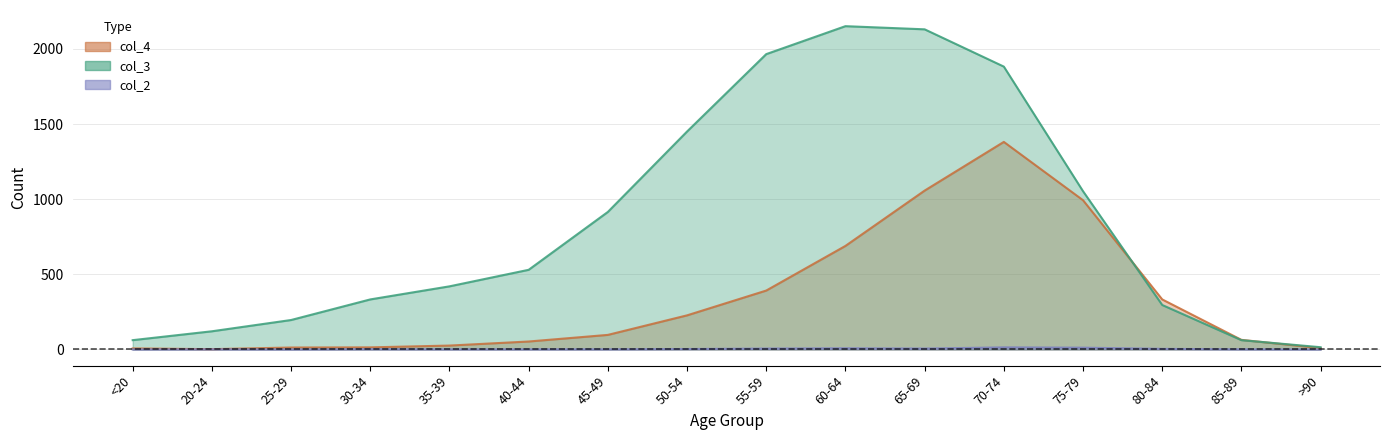

Reading left to right, list all the values displayed in this chart.

col_2: <20=0	20-24=1	25-29=0	30-34=2	35-39=1	40-44=1	45-49=1	50-54=3	55-59=6	60-64=8	65-69=6	70-74=14	75-79=12	80-84=4	85-89=1	>90=0
col_3: <20=62	20-24=121	25-29=196	30-34=333	35-39=420	40-44=530	45-49=915	50-54=1450	55-59=1965	60-64=2151	65-69=2130	70-74=1882	75-79=1053	80-84=296	85-89=62	>90=15
col_4: <20=7	20-24=2	25-29=13	30-34=14	35-39=26	40-44=53	45-49=97	50-54=227	55-59=392	60-64=689	65-69=1057	70-74=1381	75-79=993	80-84=333	85-89=64	>90=9